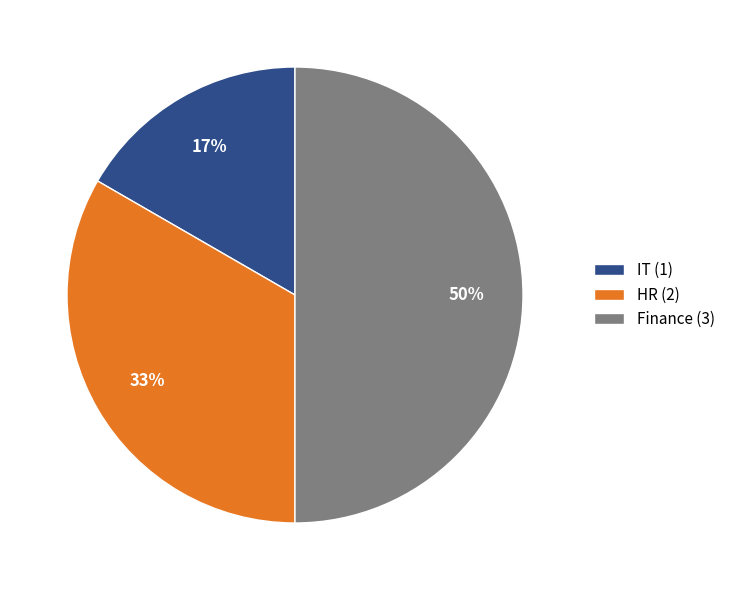

To the nearest percent, what is the average slice percentage?

33%